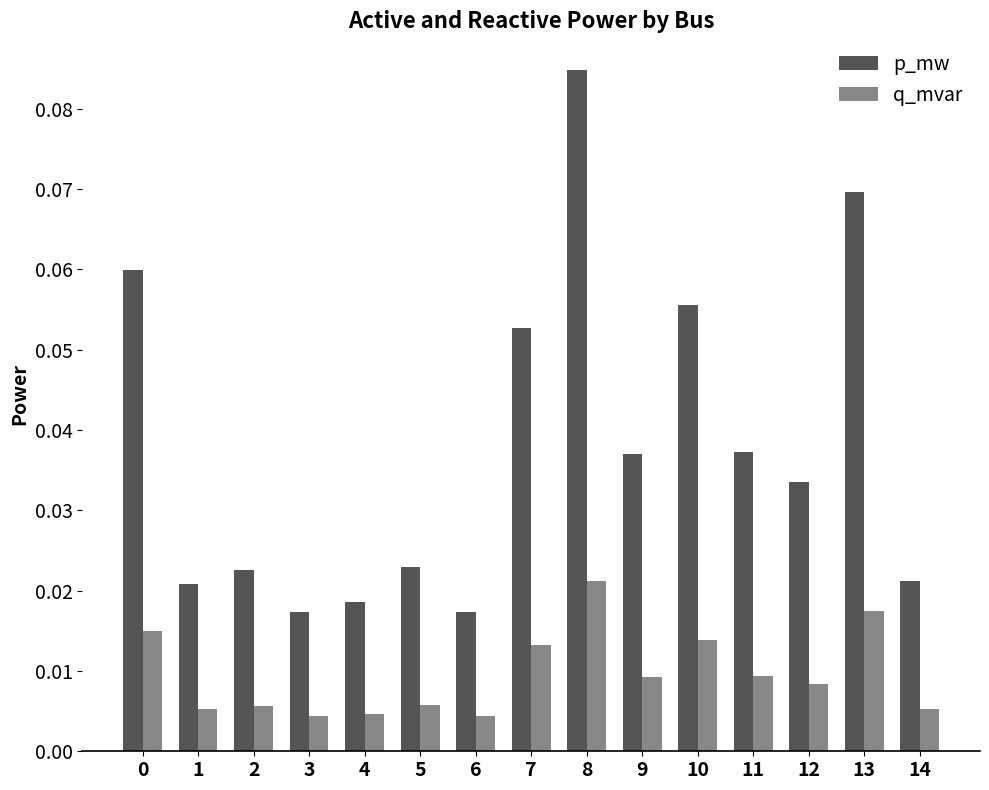

How many p_mw values are between 0 and 1?

15